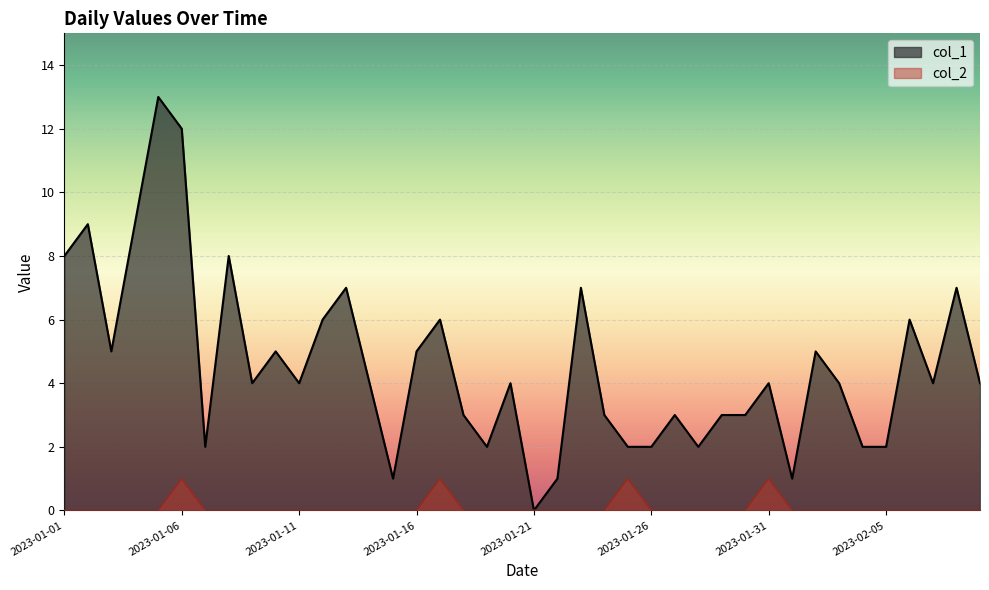

At 2023-01-06, list the series in order from smallest to largest.

col_2, col_1